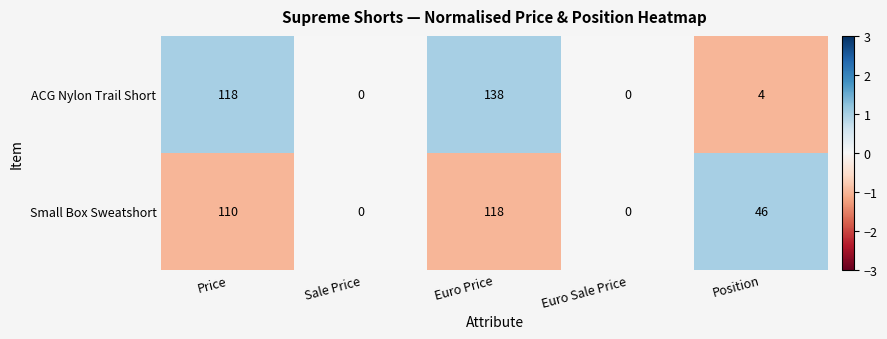

Rank the series at Price from lowest to highest value.

Small Box Sweatshort, ACG Nylon Trail Short